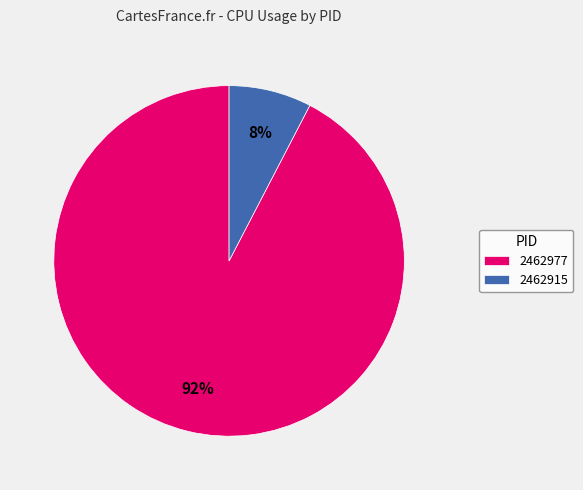

What is the ratio of the value at 2462915 to the value at 2462977?

0.1